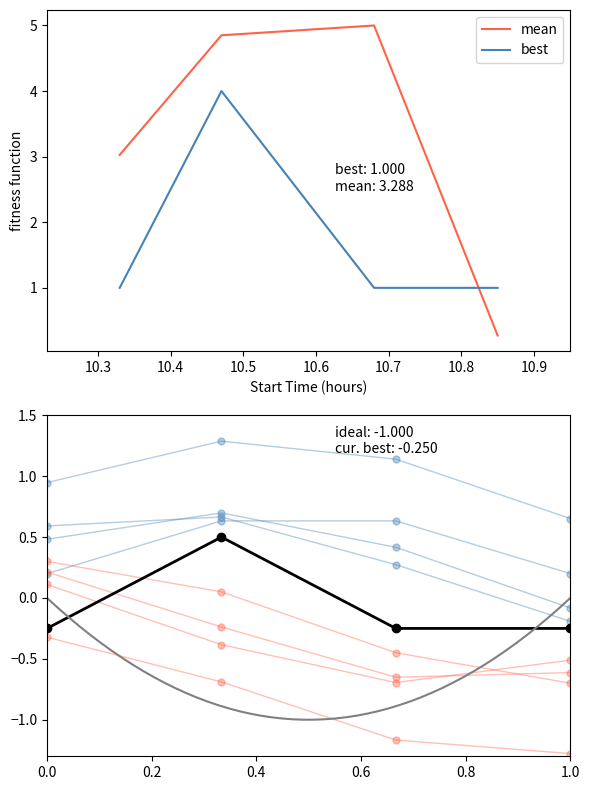

What is the maximum value for best?

4.0